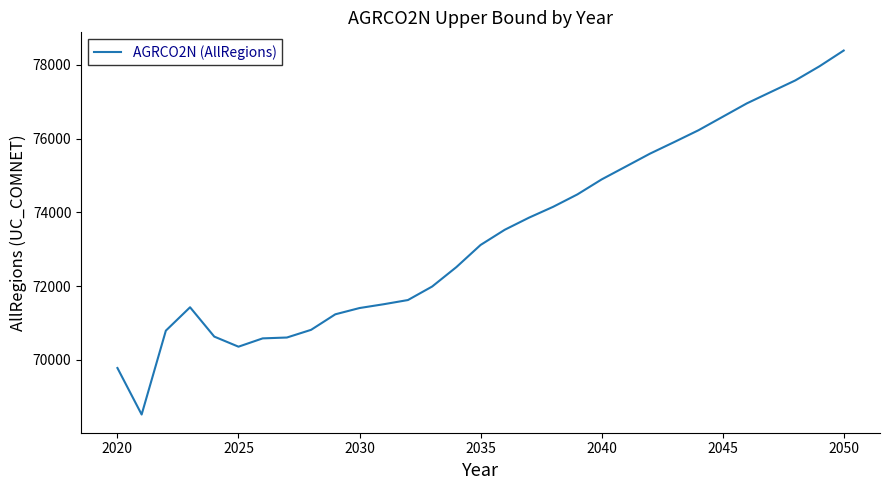

What is the difference between the maximum and minimum values?

9871.9